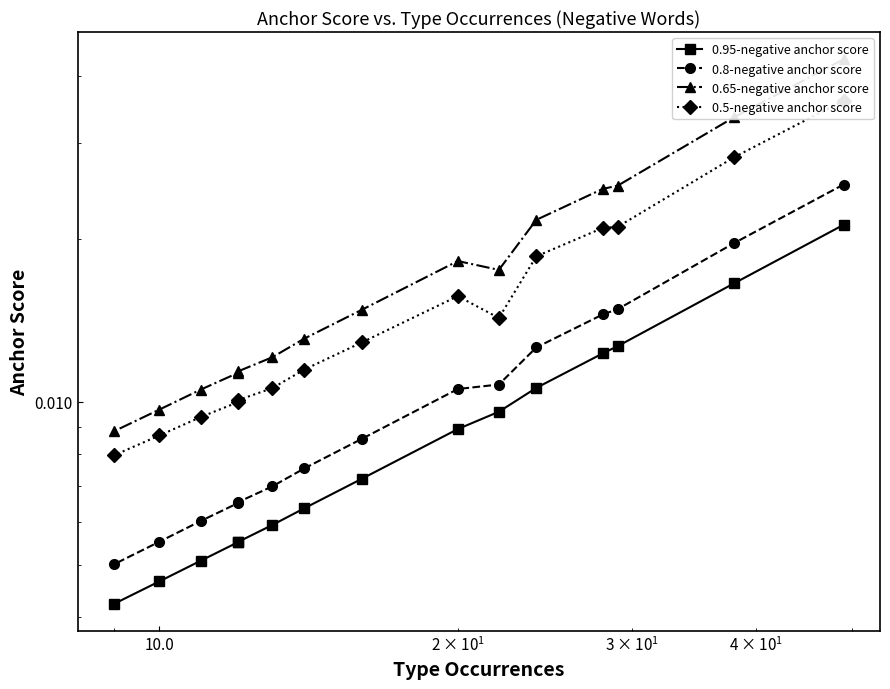

True or false: 0.95-negative anchor score and 0.8-negative anchor score cross at least once.

False